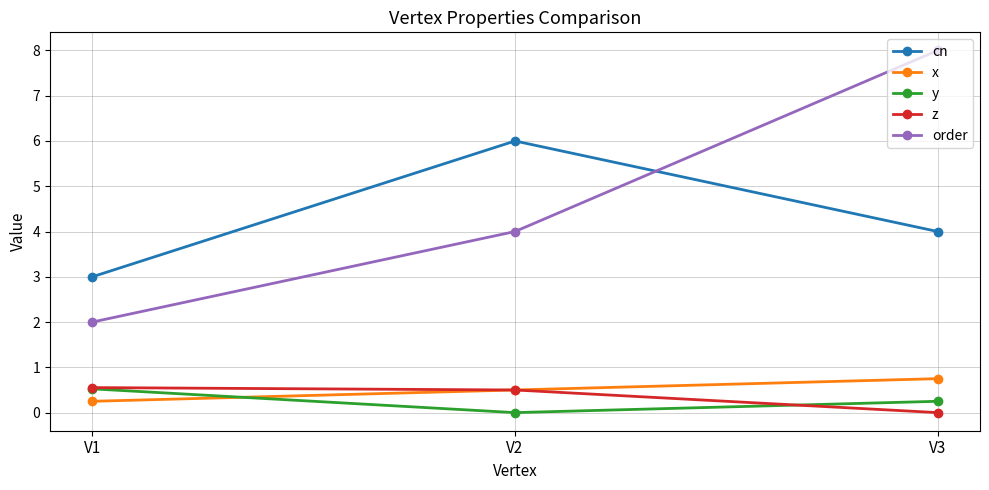

What are all the series names shown in the legend?

cn, x, y, z, order